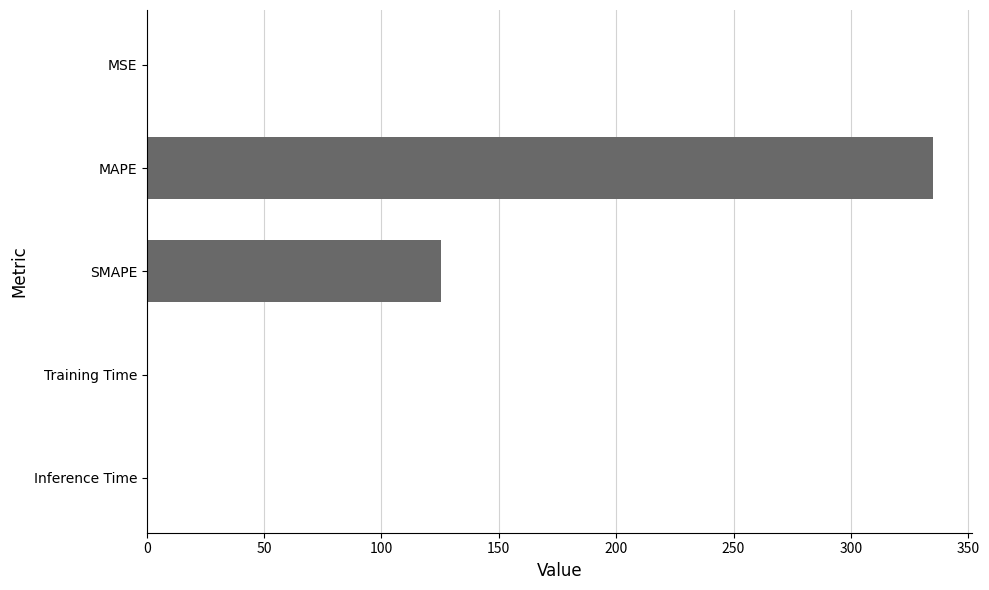

Are the bars horizontal?

Yes